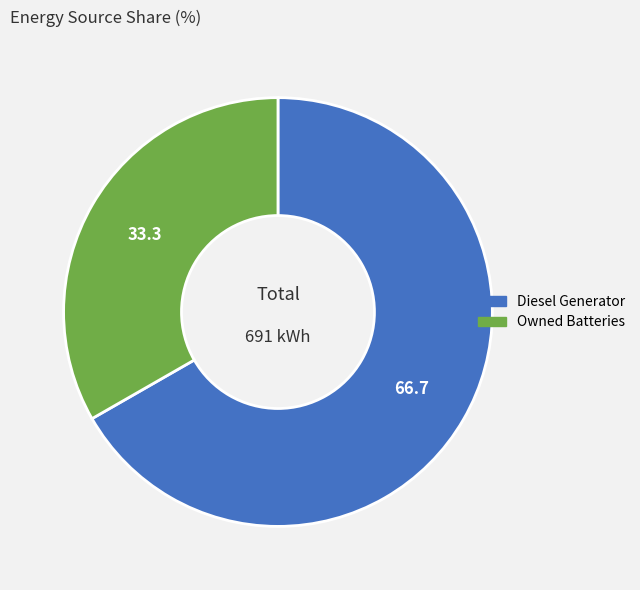

Approximately how many times larger is the value at Diesel Generator compared to Owned Batteries?

2.0